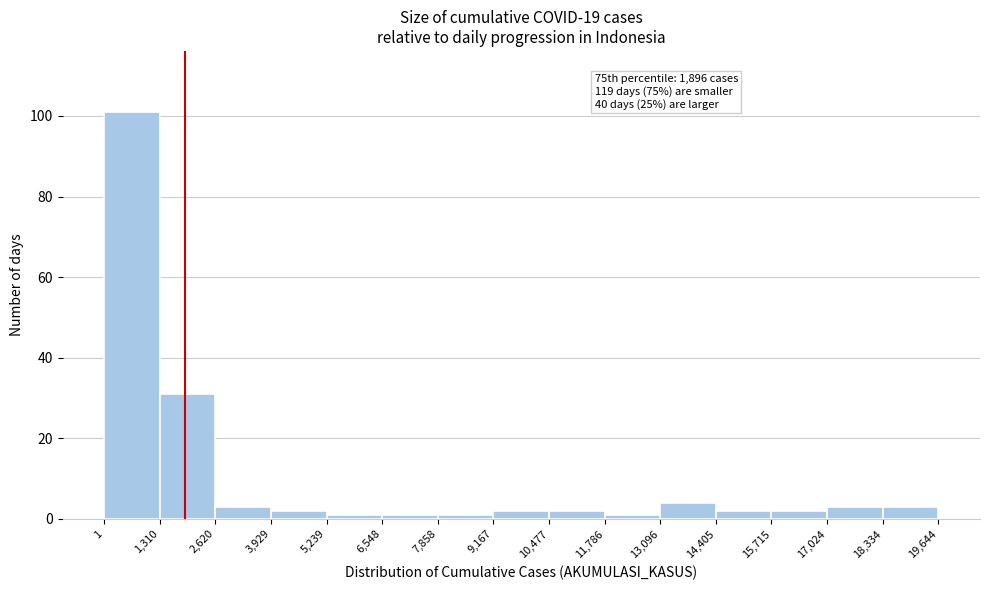

Over which range of the x-axis is the bar tallest?

1 to 1,310